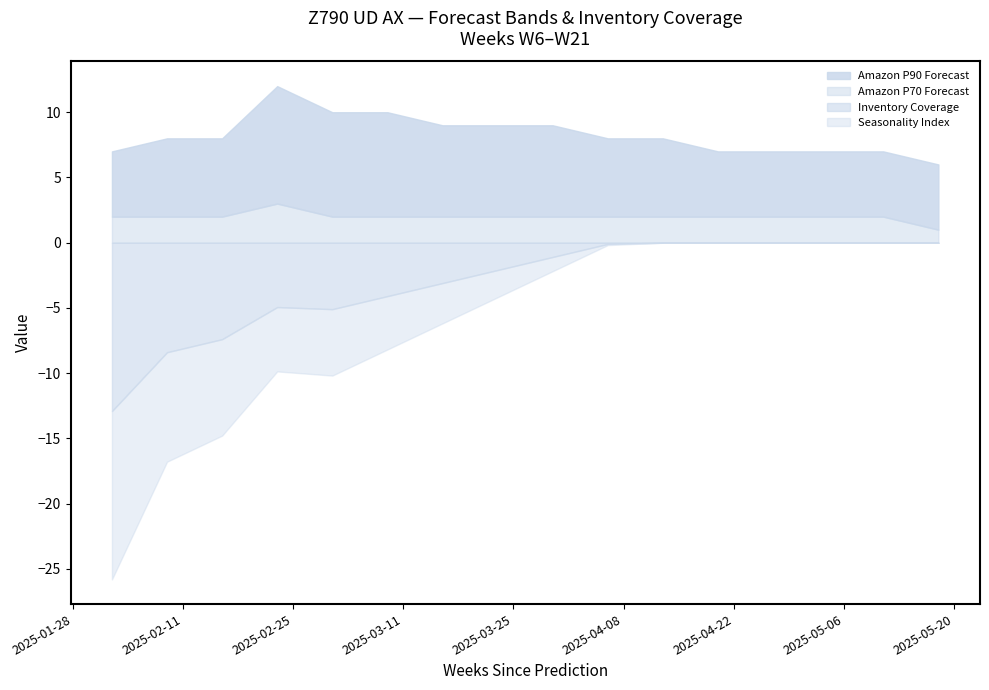

In Seasonality Index, how many points are lower than both neighbors (excluding endpoints)?

5